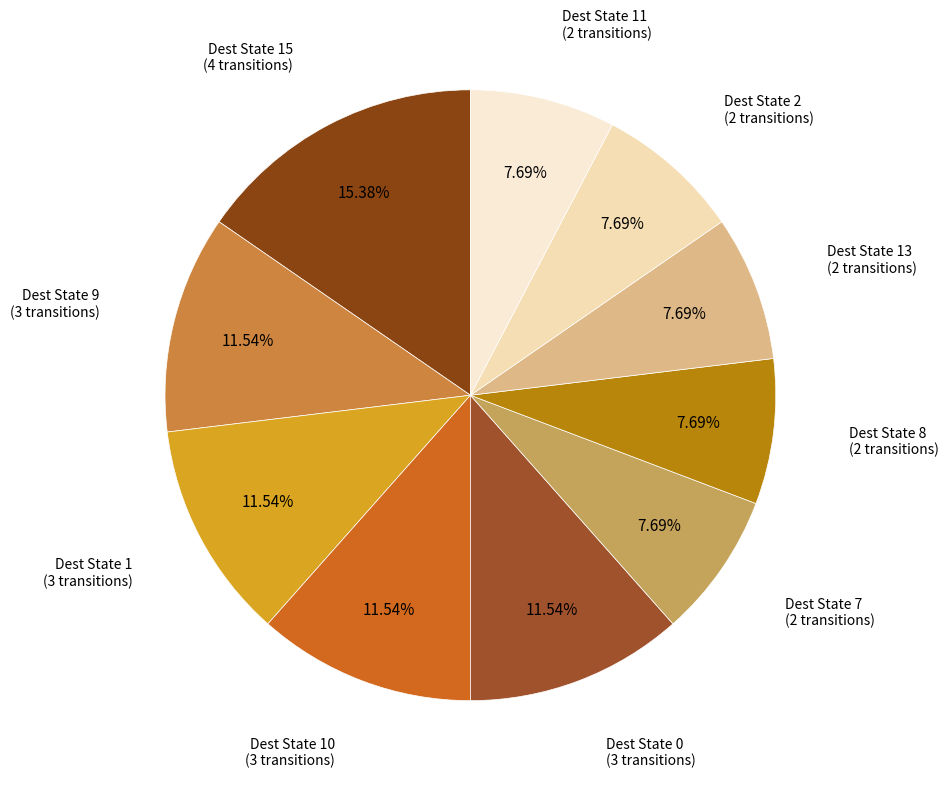

Is there a majority slice in this chart?

No